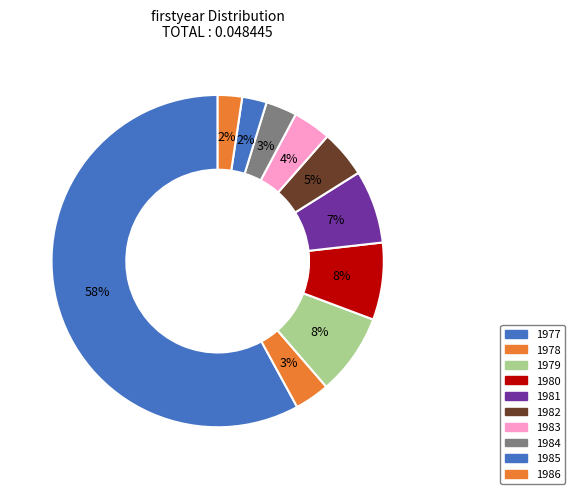

Does 1977 account for over 50% of the chart?

Yes